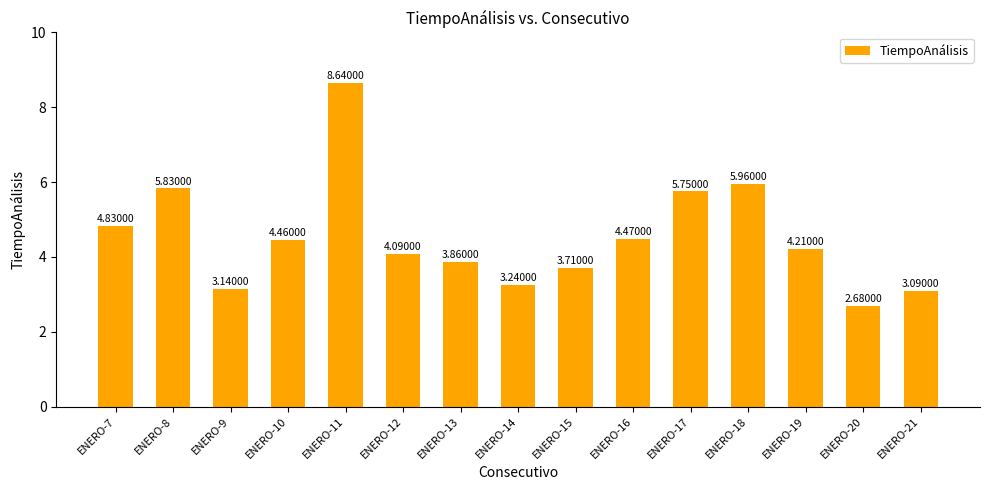

What is the difference between the second highest and second lowest values?

2.9